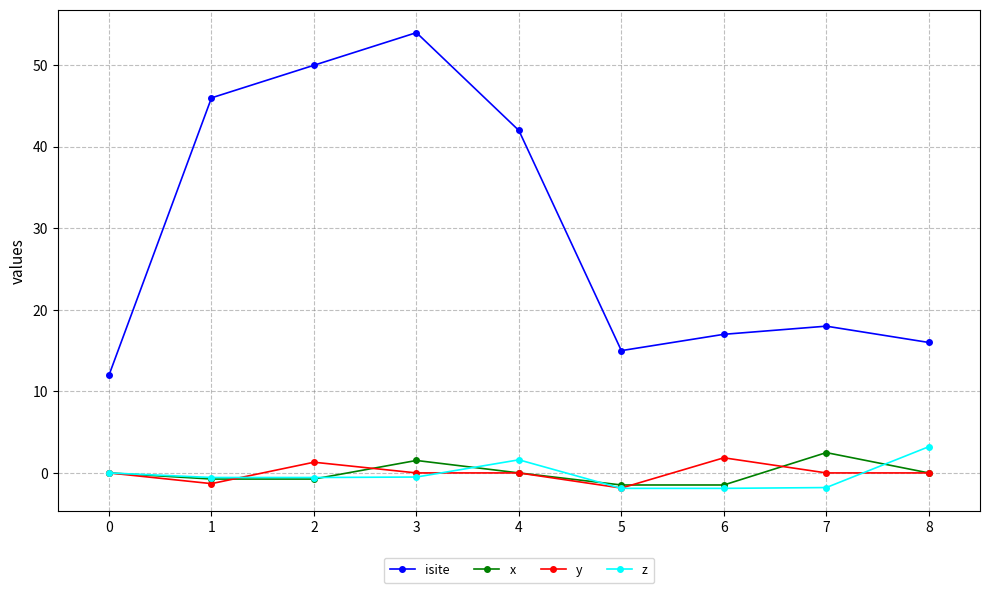

What is the approximate value of x at 5?

-1.5